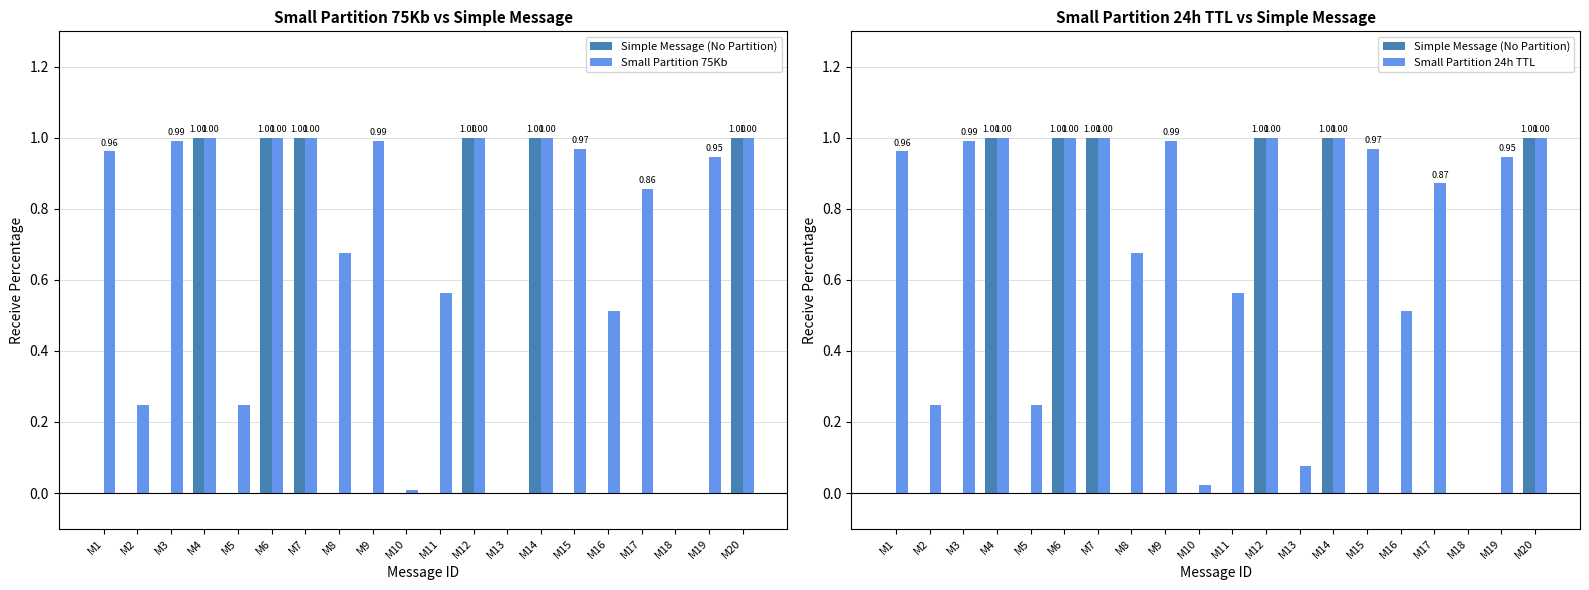

What is the highest value of the Small Partition 75Kb series?

1.0